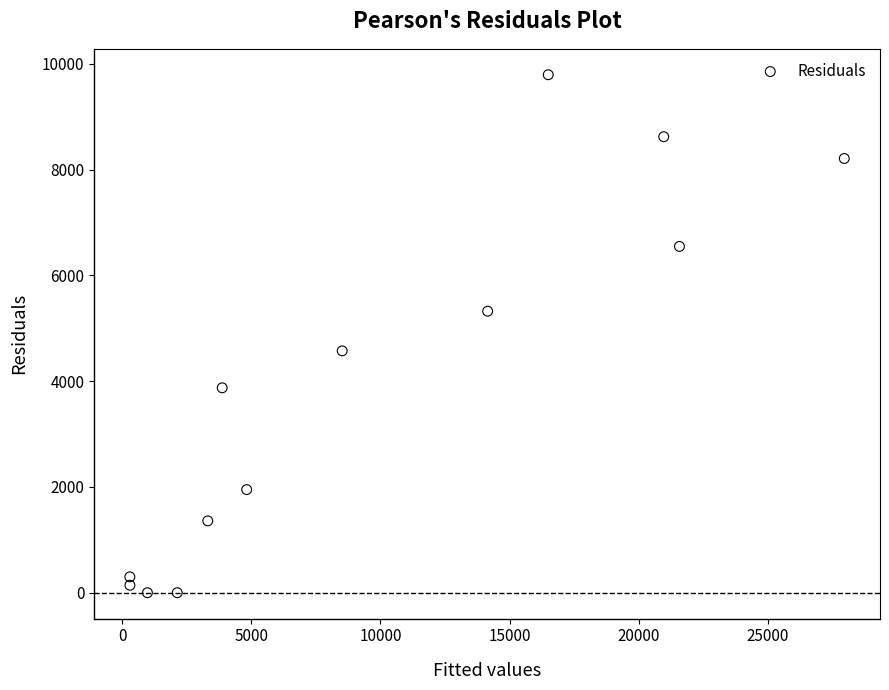

What is the range of Y values (max minus min)?

9795.3